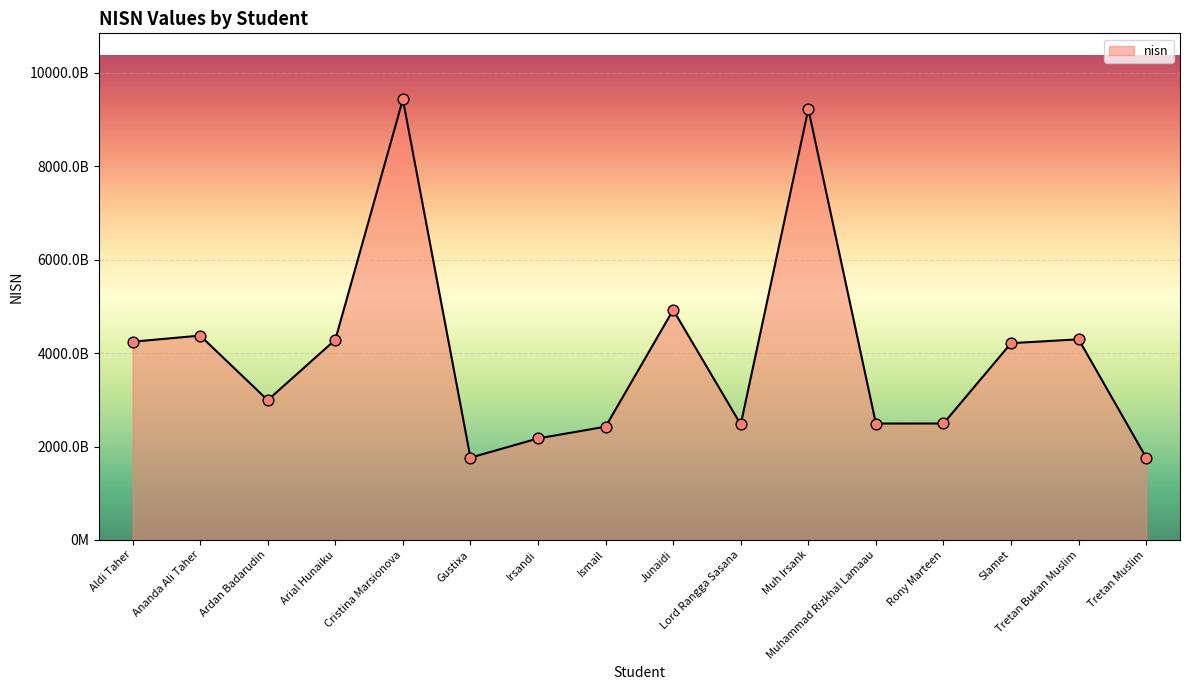

What is the change in value from Irsandi to Ismail?

+251249148010